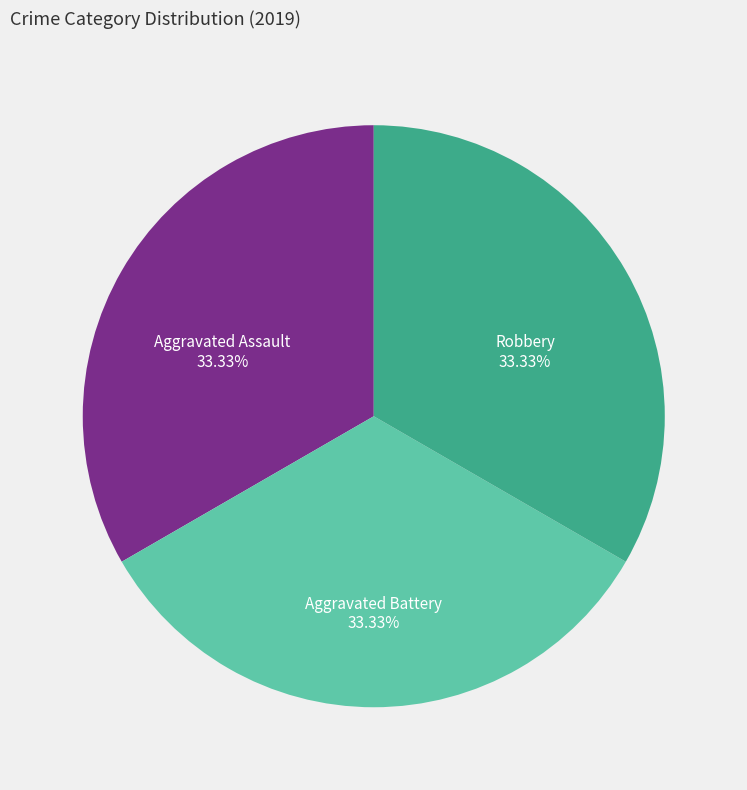

To the nearest percent, what portion does Aggravated Battery represent?

33%